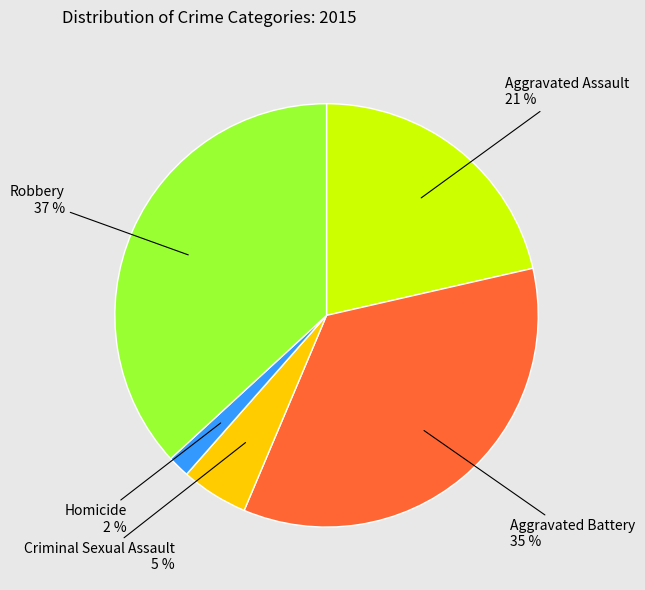

Combined, do Homicide and Criminal Sexual Assault account for over 50%?

No